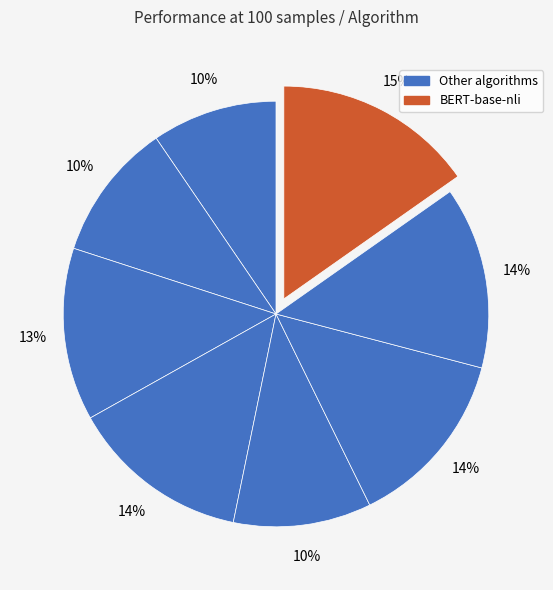

Count the number of slices in the pie.

8